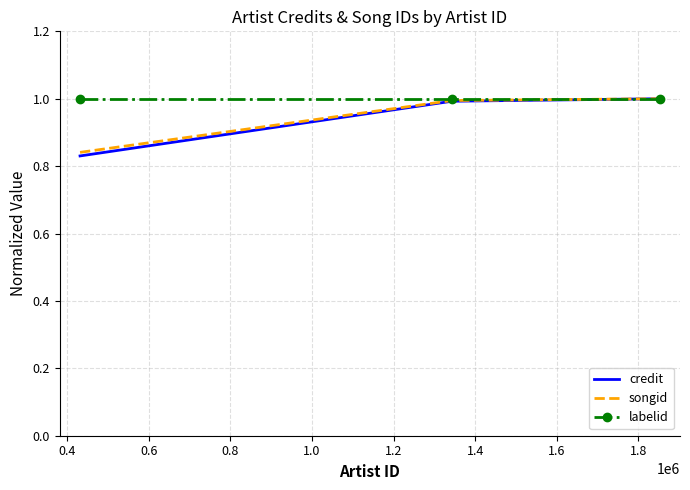

Which series has the largest total across all categories?

labelid